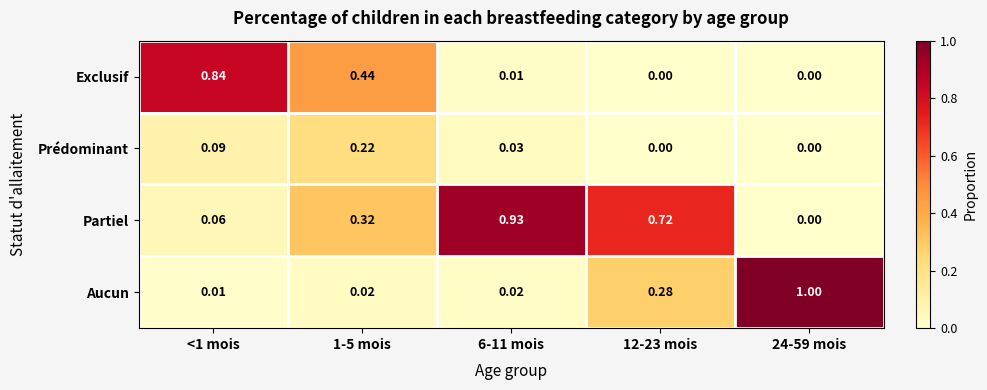

Which series has the largest total across all categories?

Partiel